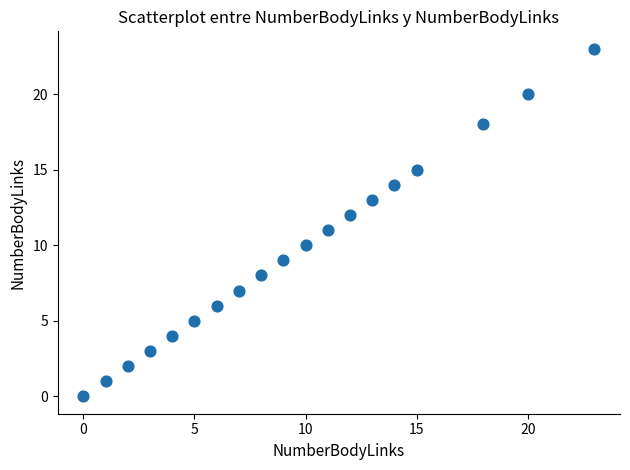

What is the range of X values (max minus min)?

23